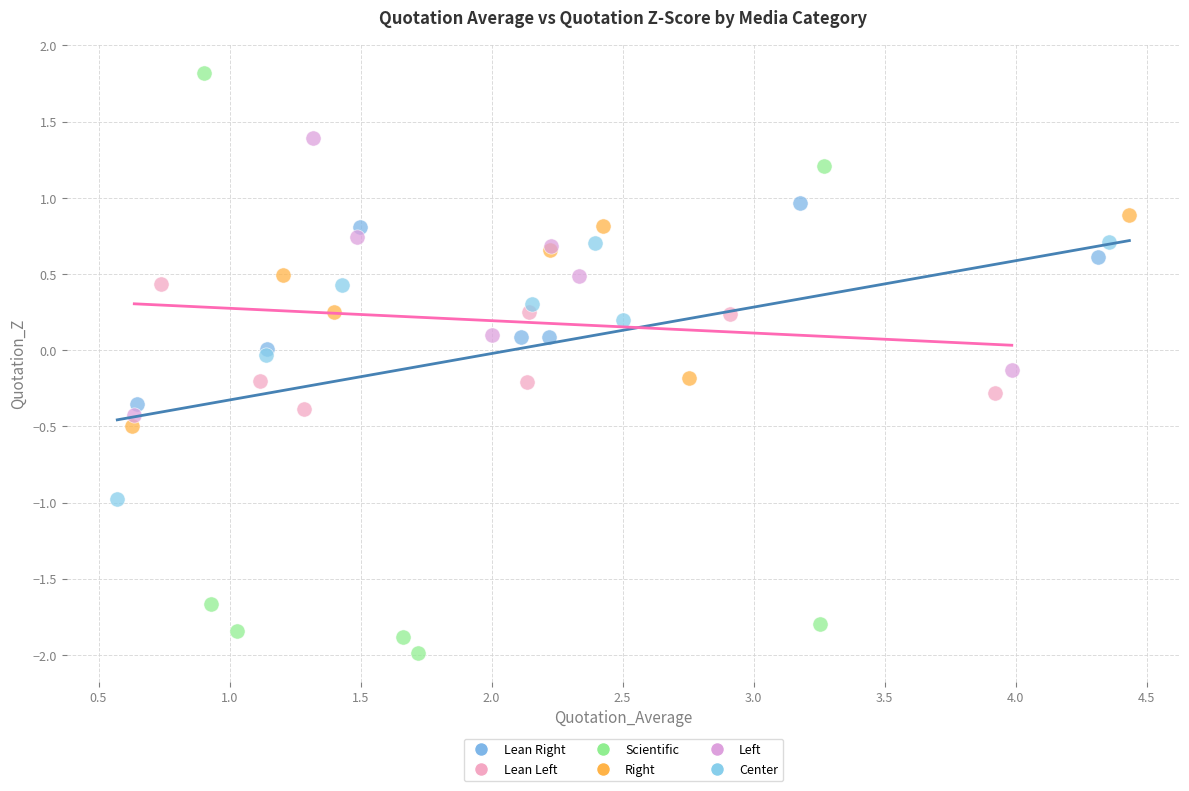

Which series contains the highest Y value?

Scientific